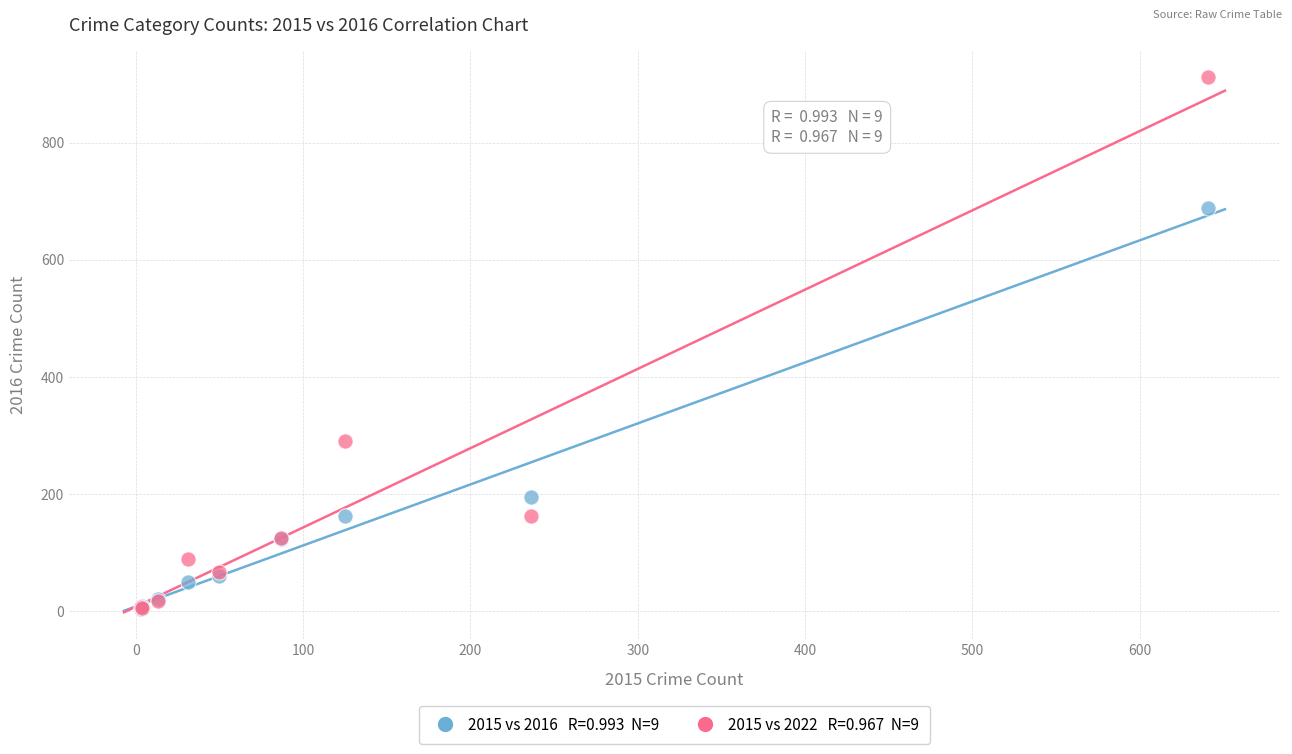

Across all series, what Y value is closest to 457?

291